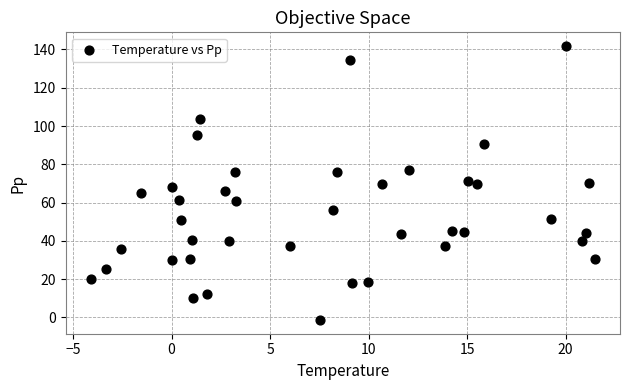

What is the range of X values (max minus min)?

25.6